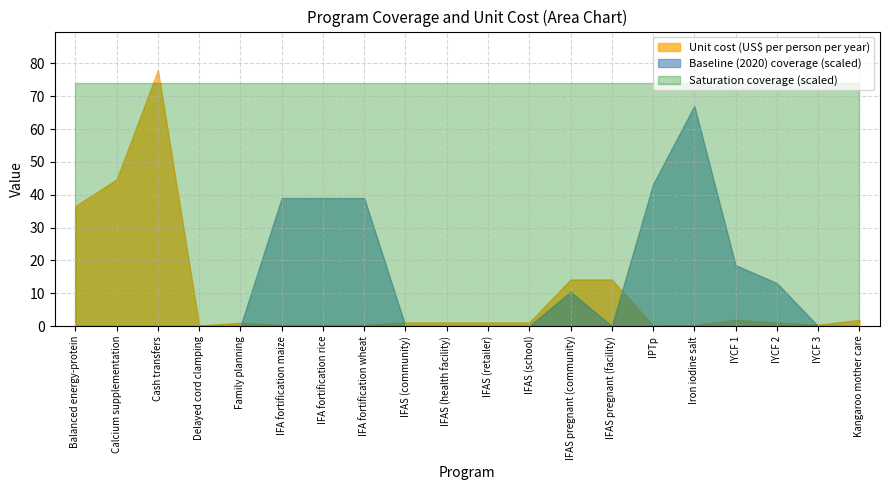

What are all the series names shown in the legend?

Unit cost (US$ per person per year), Baseline (2020) coverage (scaled), Saturation coverage (scaled)